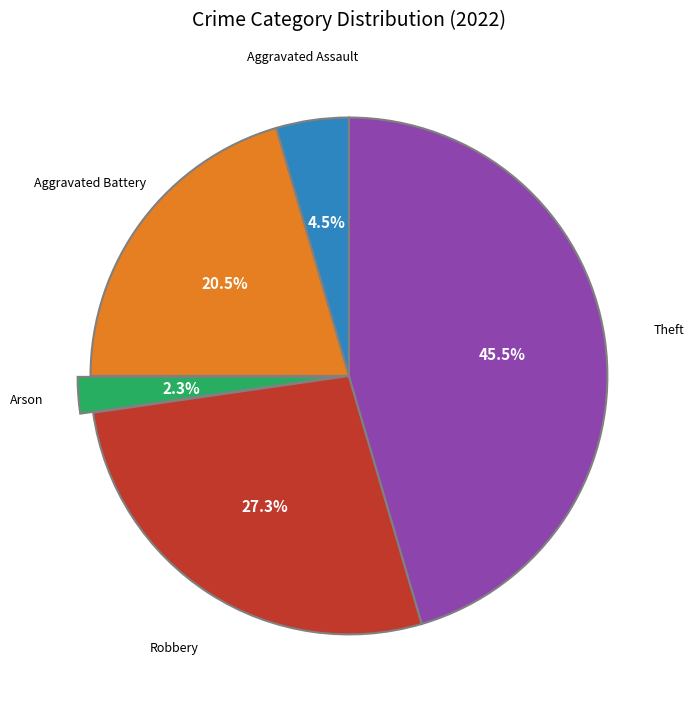

Does any single category account for the majority?

No